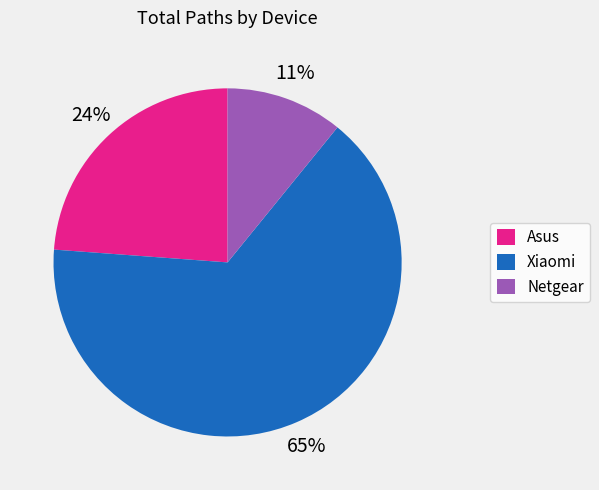

To the nearest percent, what is the difference between the largest and smallest slice percentages?

54%